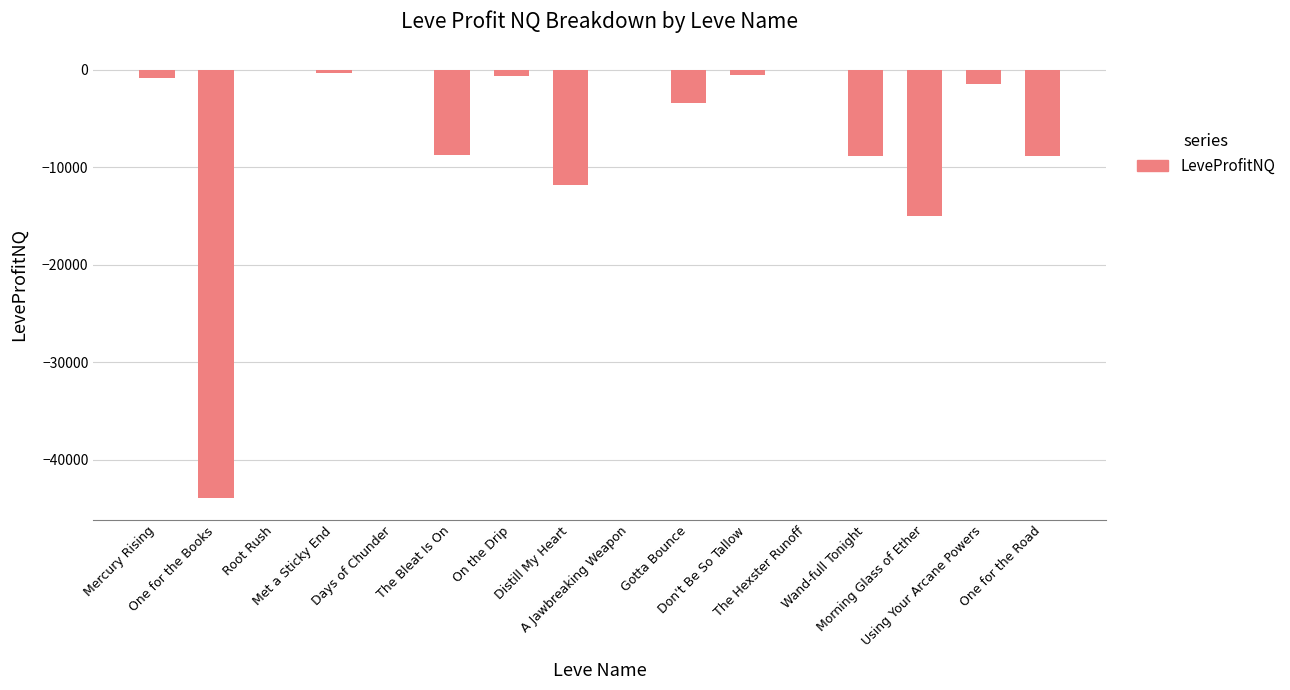

What is the sum of all values?

-104289.6